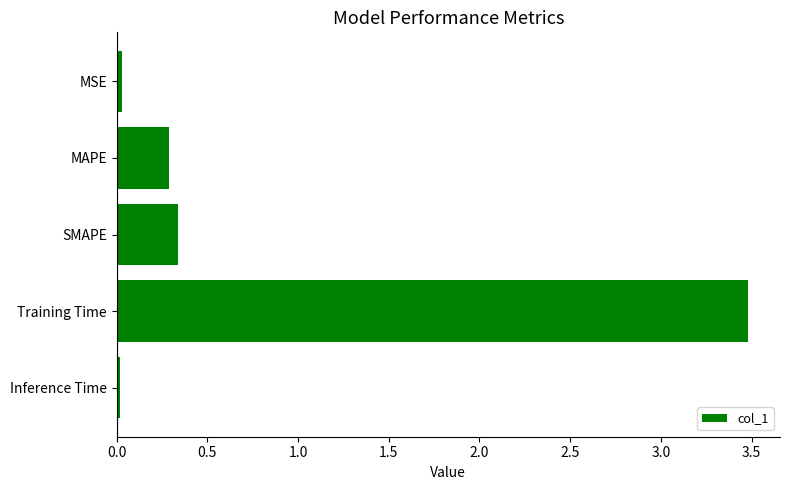

What is the sum of all values?

4.2